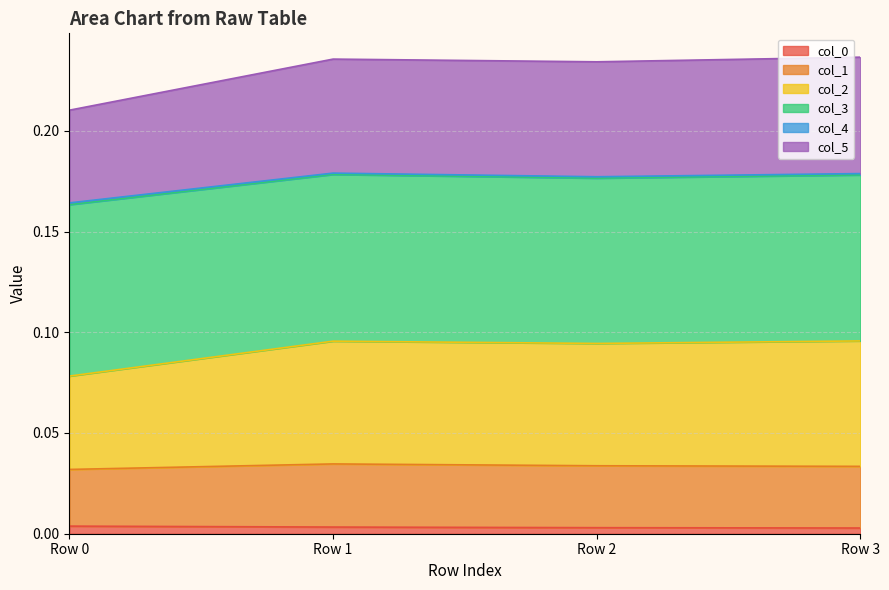

At which category does the chart reach its peak across all series?

Row 3